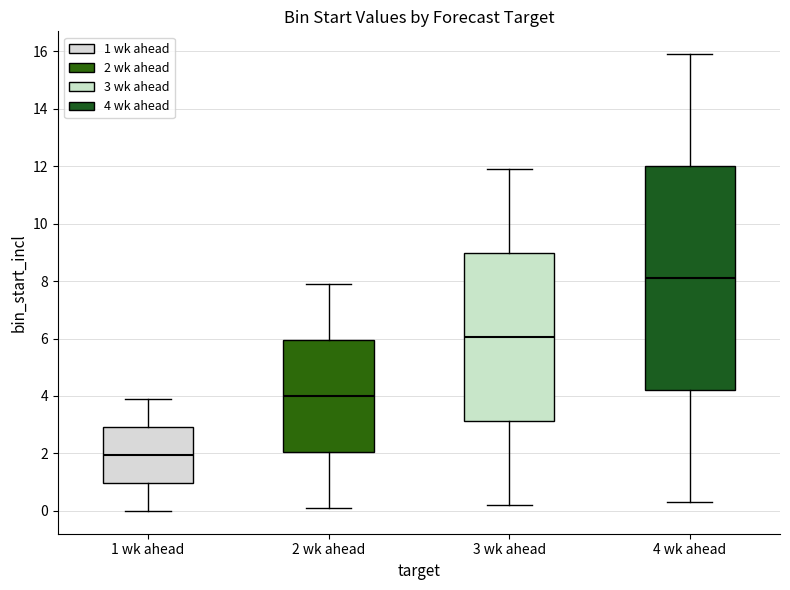

Comparing the boxes themselves (not the whiskers), which one is the tallest?

4 wk ahead